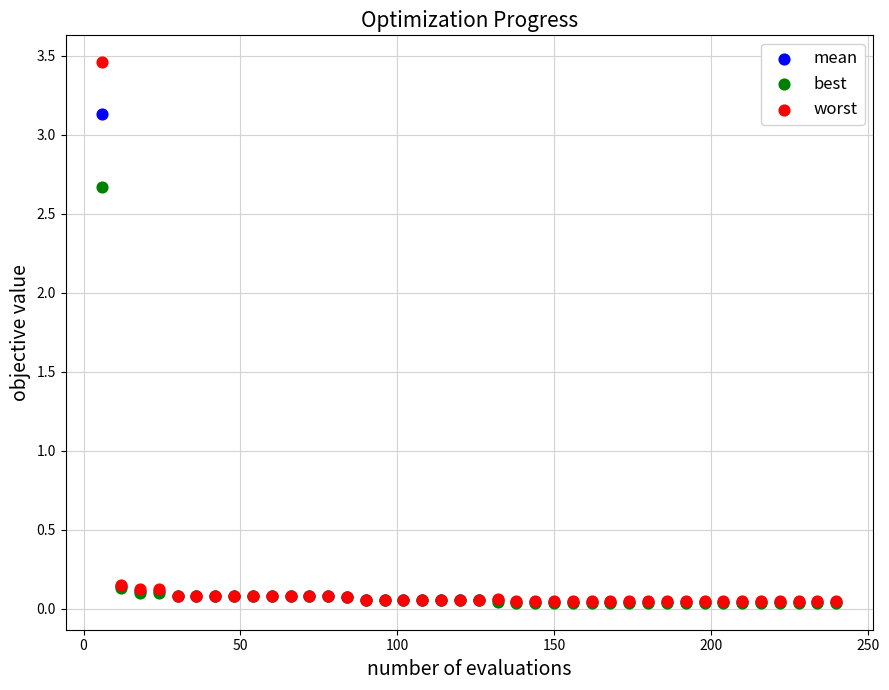

Which series reaches the maximum Y coordinate?

worst